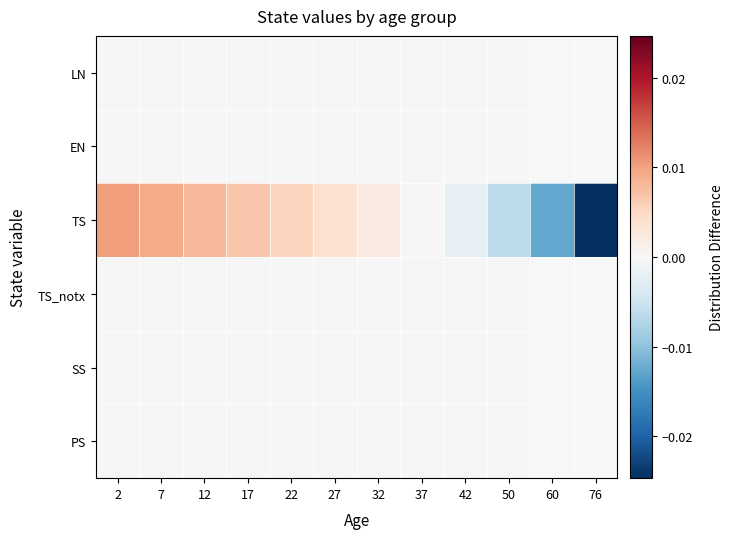

How many data points does each series have?

12